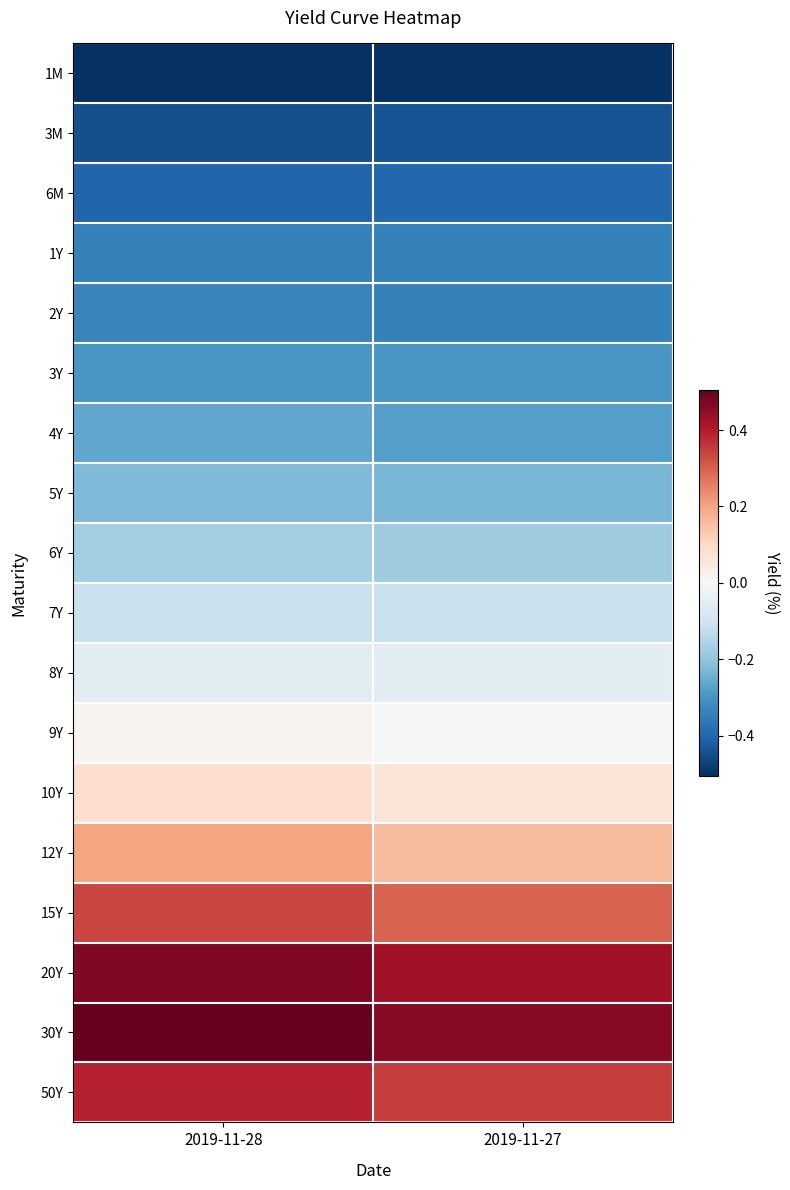

Reading right to left, what are all the values shown in this chart?

1M: 2019-11-27=-0.5	2019-11-28=-0.5
3M: 2019-11-27=-0.4	2019-11-28=-0.4
6M: 2019-11-27=-0.4	2019-11-28=-0.4
1Y: 2019-11-27=-0.3	2019-11-28=-0.3
2Y: 2019-11-27=-0.3	2019-11-28=-0.3
3Y: 2019-11-27=-0.3	2019-11-28=-0.3
4Y: 2019-11-27=-0.3	2019-11-28=-0.3
5Y: 2019-11-27=-0.2	2019-11-28=-0.2
6Y: 2019-11-27=-0.2	2019-11-28=-0.2
7Y: 2019-11-27=-0.1	2019-11-28=-0.1
8Y: 2019-11-27=-0.1	2019-11-28=-0.1
9Y: 2019-11-27=-0.0	2019-11-28=0.0
10Y: 2019-11-27=0.1	2019-11-28=0.1
12Y: 2019-11-27=0.2	2019-11-28=0.2
15Y: 2019-11-27=0.3	2019-11-28=0.3
20Y: 2019-11-27=0.4	2019-11-28=0.5
30Y: 2019-11-27=0.5	2019-11-28=0.5
50Y: 2019-11-27=0.3	2019-11-28=0.4